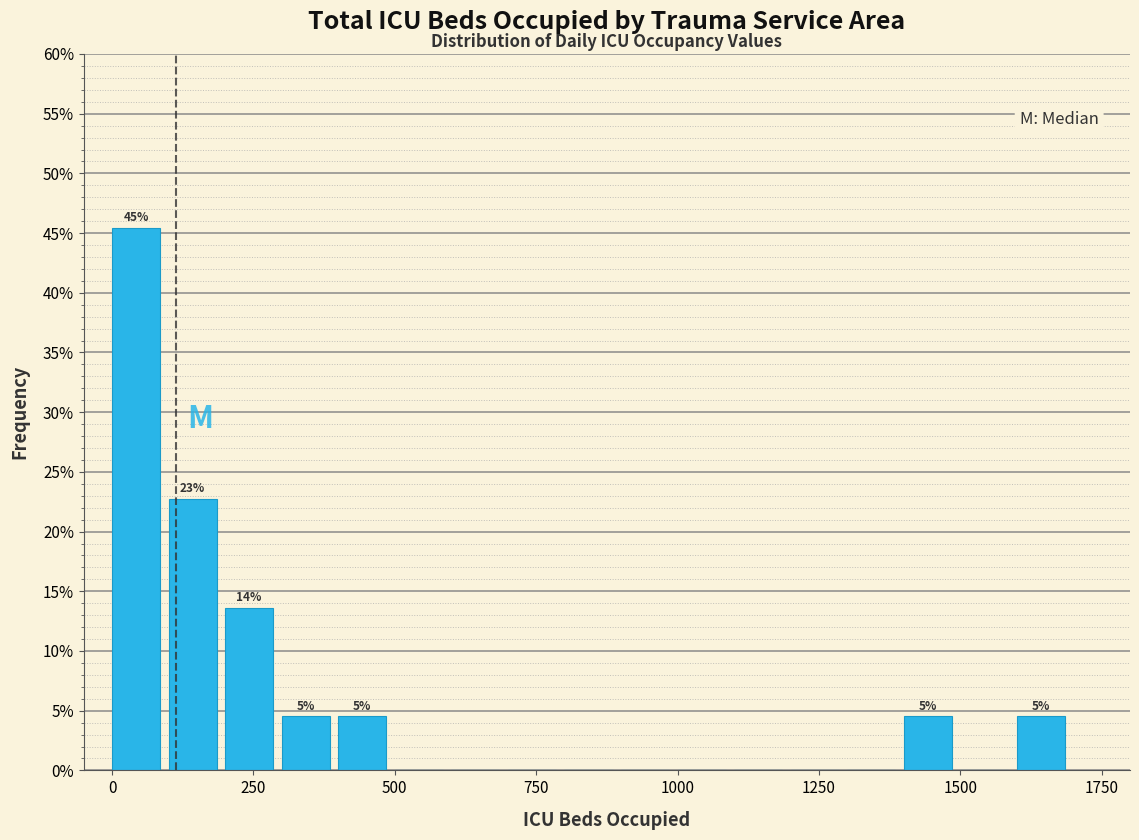

Around what value on the x-axis is the tallest bar? Give the approximate position of its centre, as read against the axis.

50